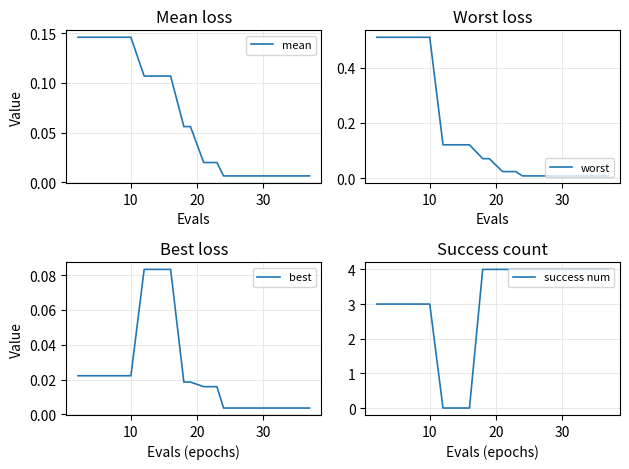

Which series has the largest range (max minus min)?

success num